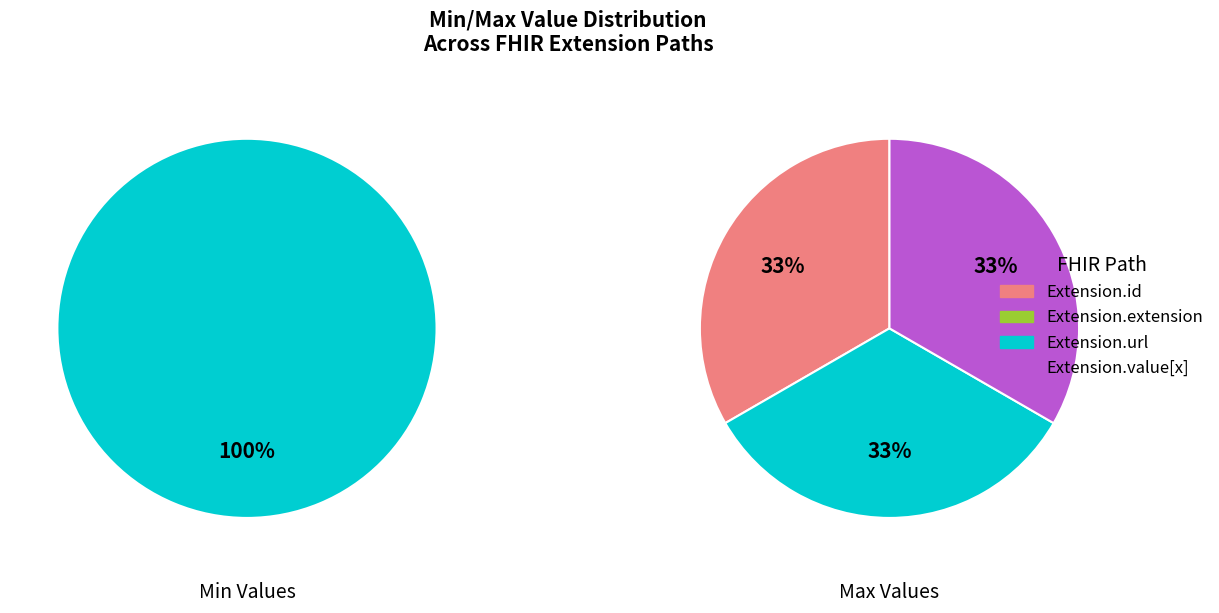

Do Extension.id and Extension.extension together represent more than half of the pie?

No